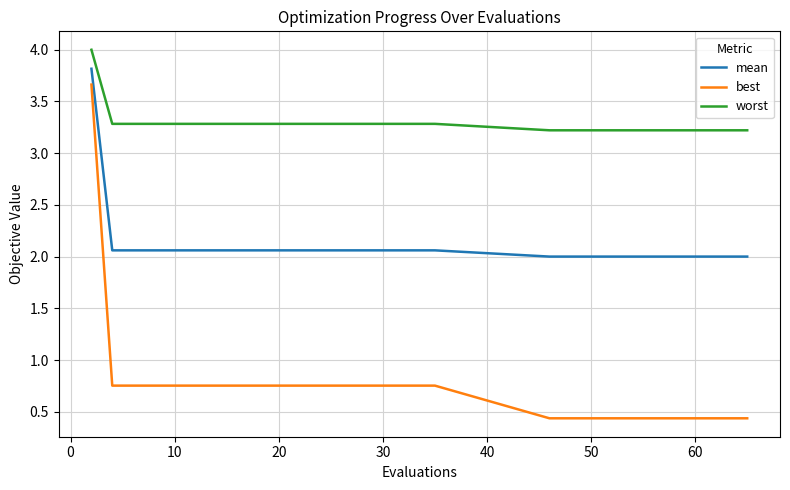

True or false: mean and worst intersect in this chart.

False